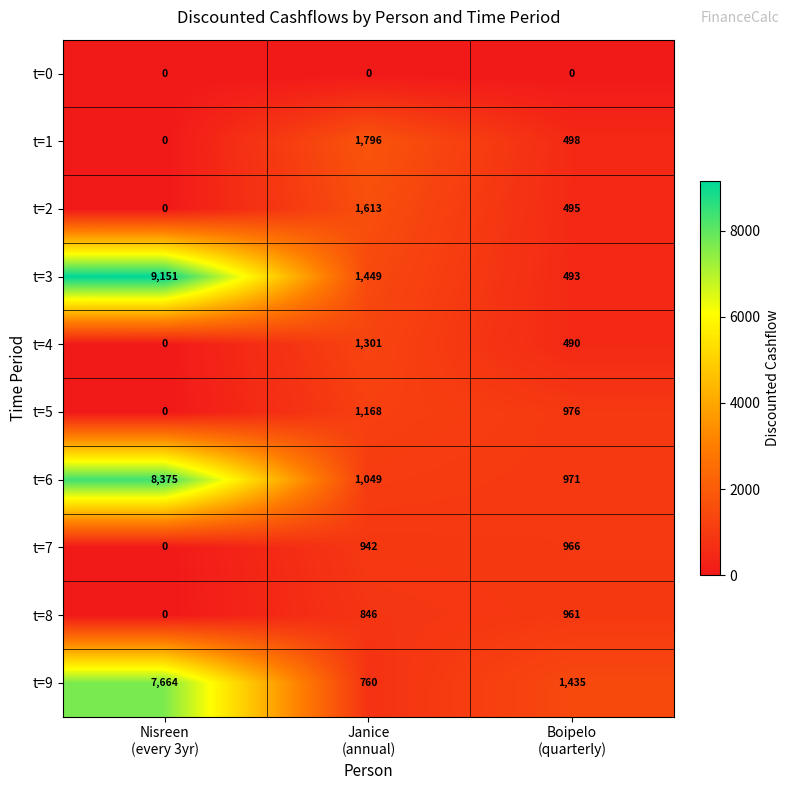

Rank the series by their maximum value, from highest to lowest.

t=3, t=6, t=9, t=1, t=2, t=4, t=5, t=7, t=8, t=0